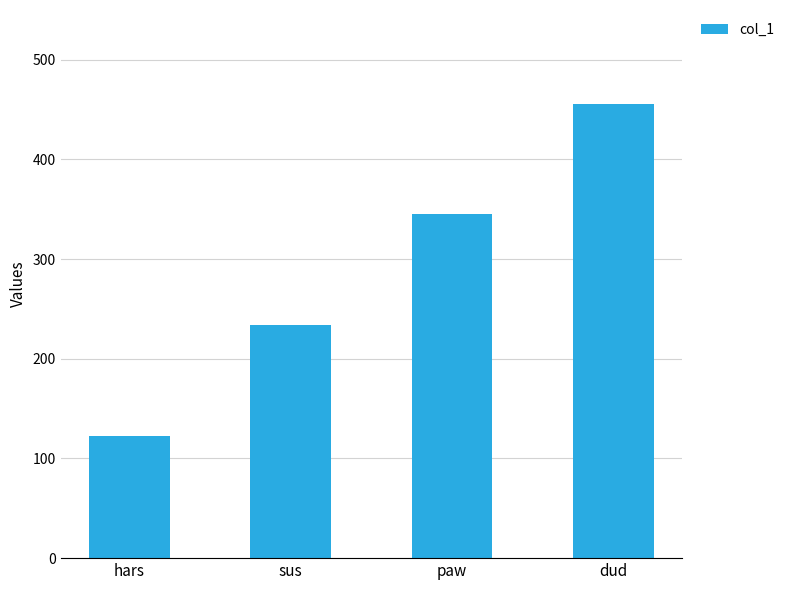

Is it true that the value at hars is 200?

False